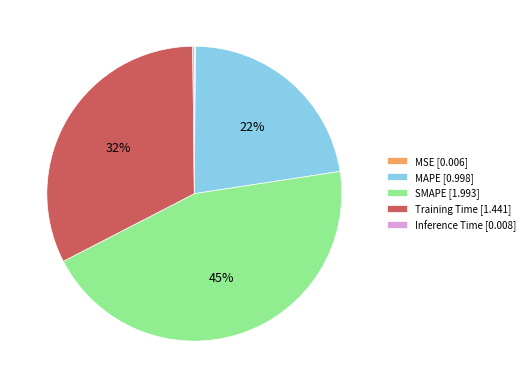

To the nearest percent, what portion does MAPE represent?

22%